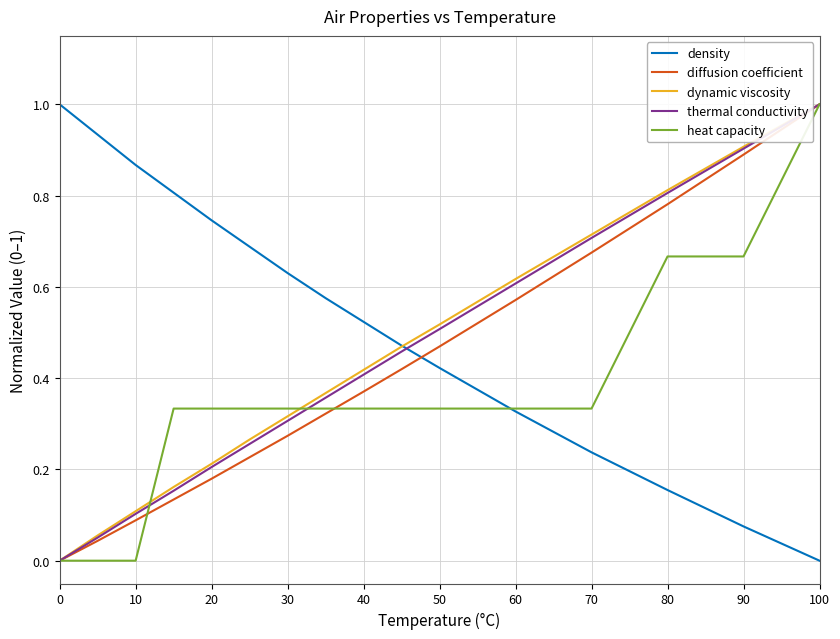

Which series has the largest total across all categories?

density